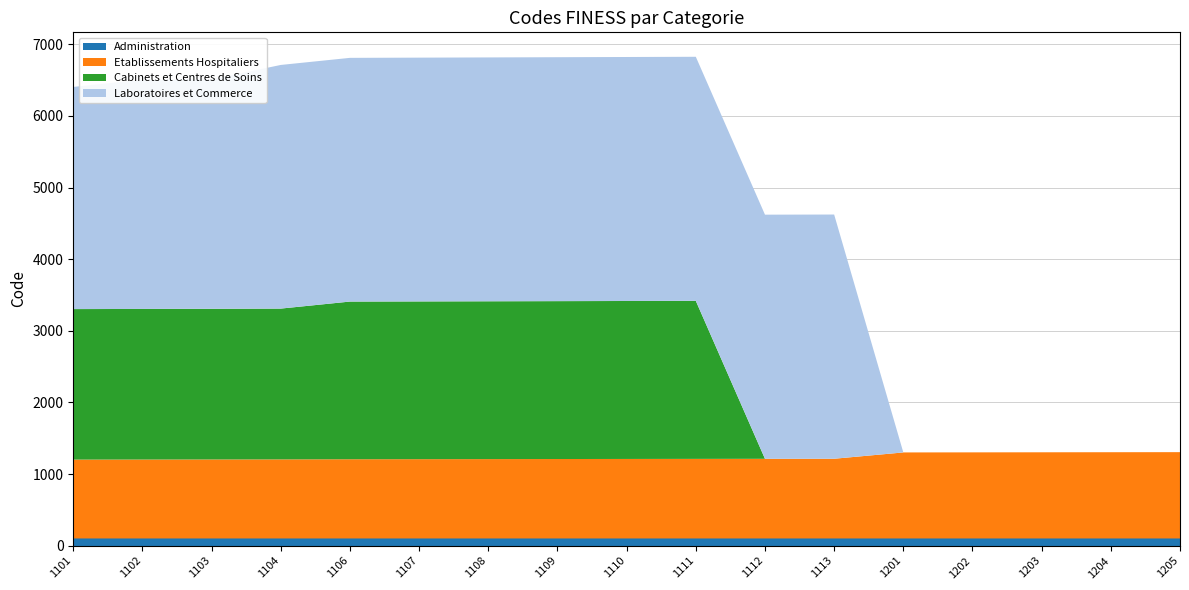

Reading left to right, what are all the values shown in this chart?

Etablissements Hospitaliers: 1101	1102	1103	1104	1106	1107	1108	1109	1110	1111	1112	1113	1201	1202	1203	1204	1205
Cabinets et Centres de Soins: 2101	2102	2103	2105	2201	2202	2203	2204	2205	2206	0	0	0	0	0	0	0
Laboratoires et Commerce: 3101	3201	3202	3401	3402	3403	3404	3405	3406	3407	3408	3409	0	0	0	0	0
Administration: 101	101	101	101	101	101	101	101	101	101	101	101	101	101	101	101	101